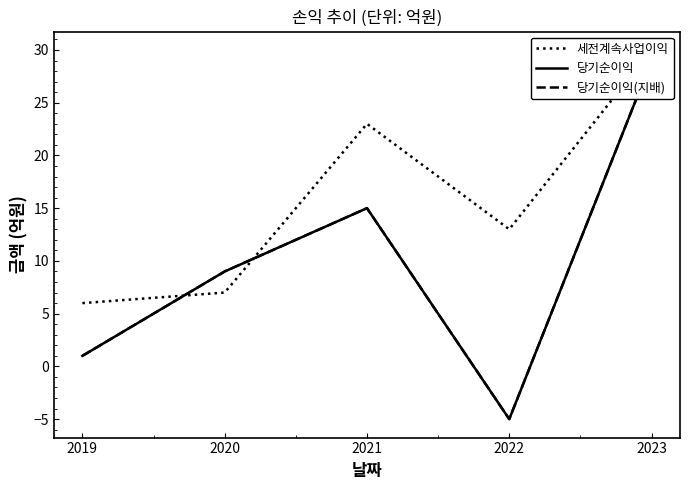

Rank the categories by 당기순이익 value from lowest to highest.

2022, 2019, 2020, 2021, 2023